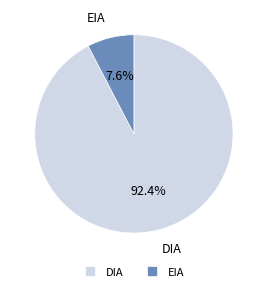

Between DIA and EIA, which is larger?

DIA